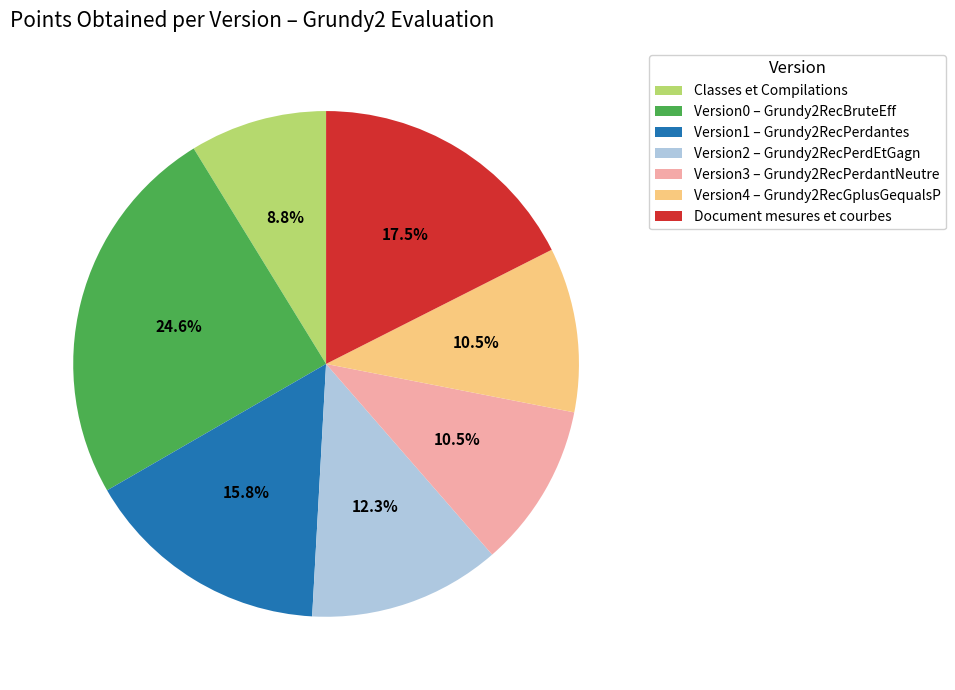

Which category has the biggest portion of the pie?

Version0 – Grundy2RecBruteEff